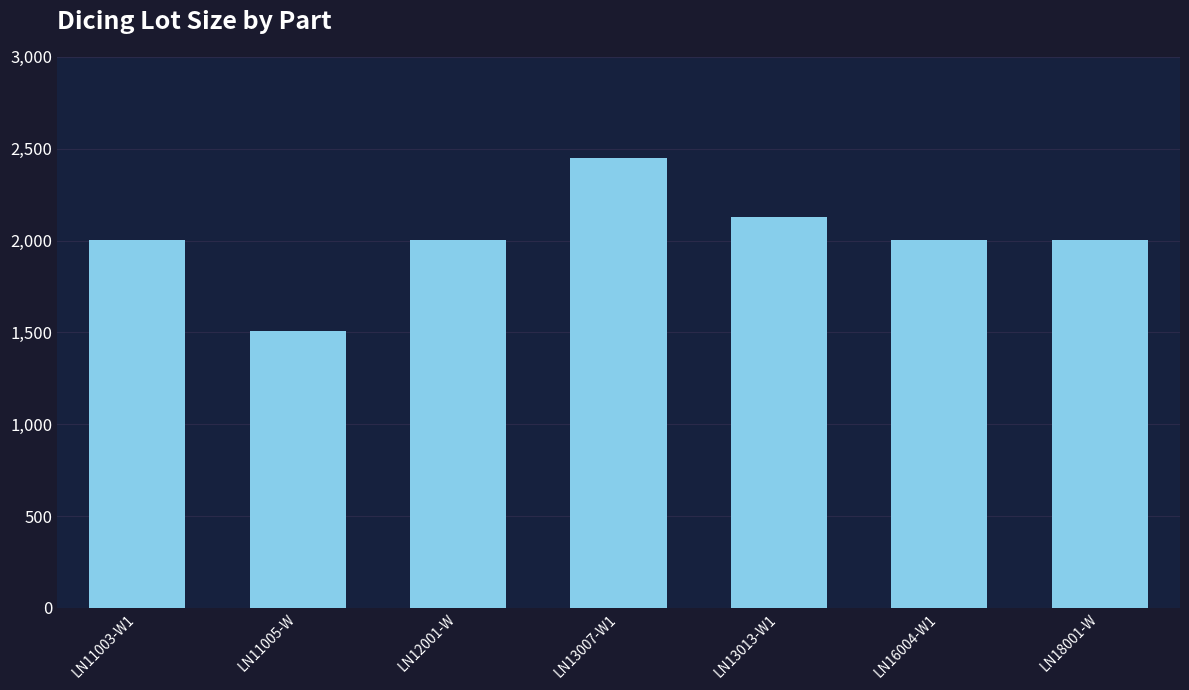

What is the difference between the values at LN13007-W1 and LN11005-W?

942